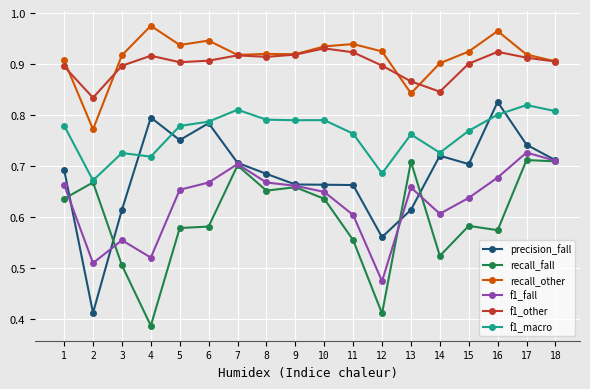

Is the value of precision_fall at 10 greater than the value of f1_other at 14?

No